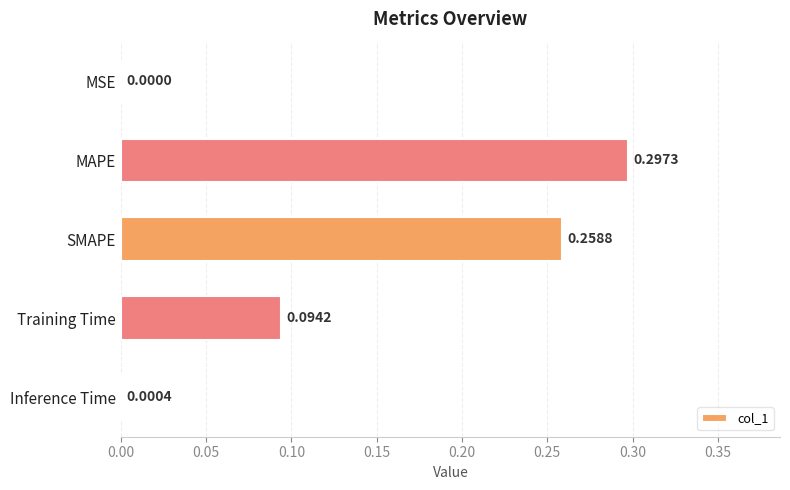

Which has a higher value, MSE or MAPE?

MAPE